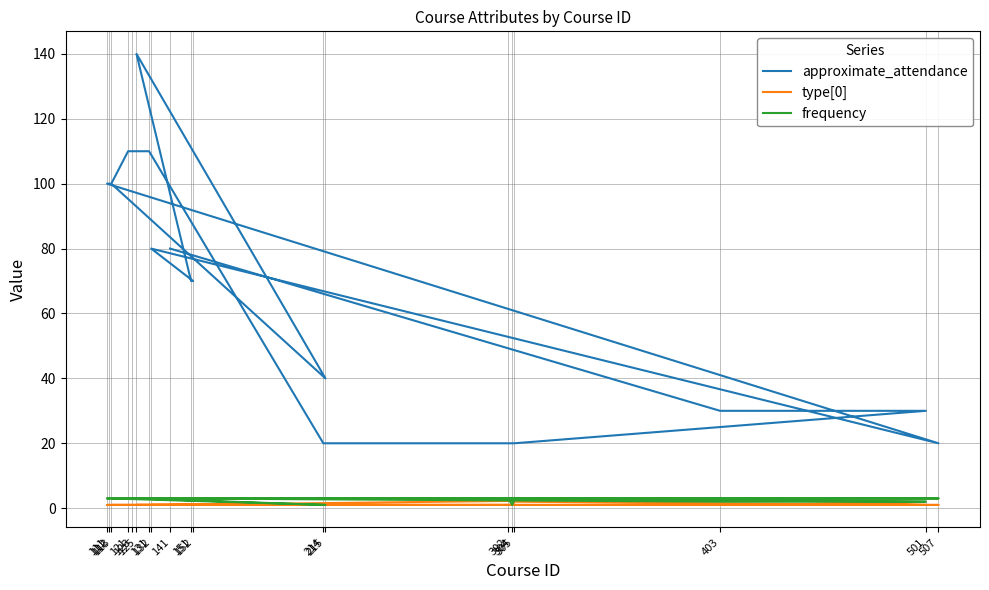

Reading left to right, list all the values displayed in this chart.

approximate_attendance: 112=100	111=100	507=20	132=80	152=70	151=70	125=140	215=40	113=100	121=110	123=110	131=110	214=20	302=20	304=20	305=20	501=30	403=30	141=80
type[0]: 112=1	111=1	507=1	132=1	152=1	151=1	125=1	215=1	113=1	121=1	123=1	131=1	214=1	302=1	304=1	305=2	501=1	403=3	141=1
frequency: 112=3	111=3	507=3	132=3	152=3	151=3	125=3	215=1	113=3	121=3	123=3	131=3	214=3	302=3	304=1	305=3	501=2	403=2	141=3